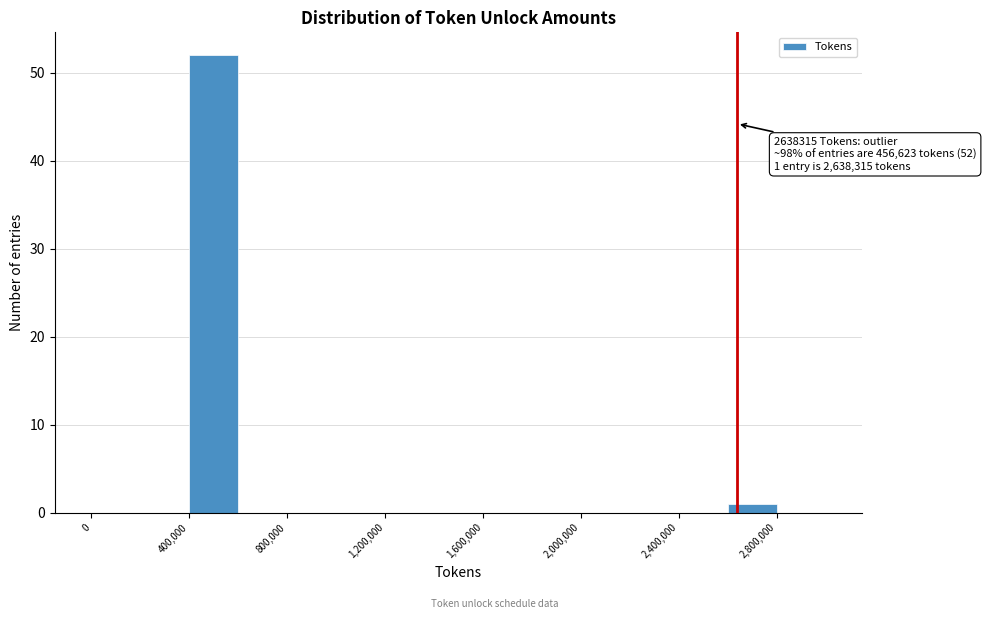

Over which range of the x-axis is the bar tallest?

400000 to 600000